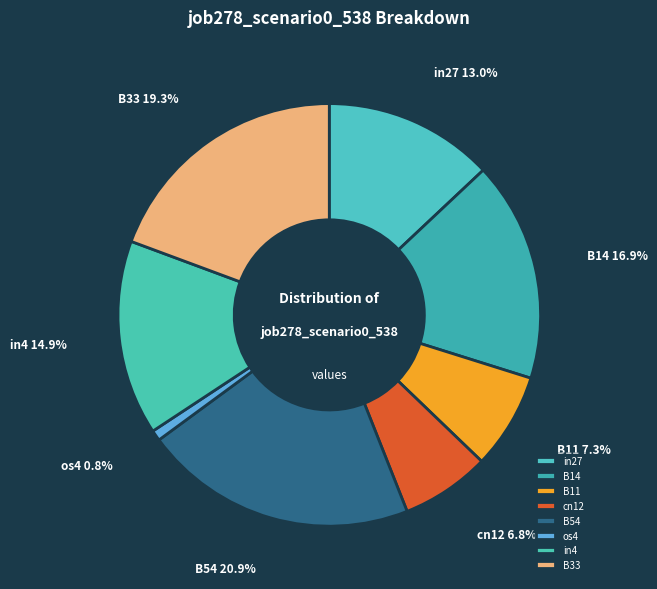

How many segments does this pie chart have?

8